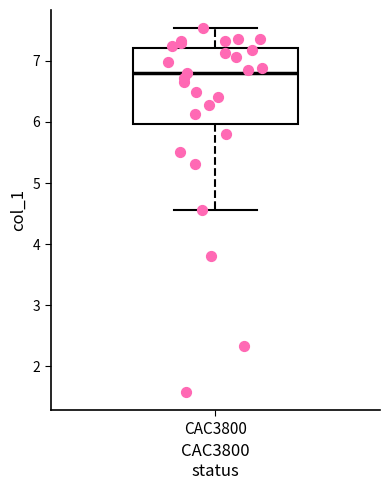

Where does the median line of the box for CAC3800 sit on the y-axis? The values are not printed on the chart, so give them approximately, as read against the axis.

6.8